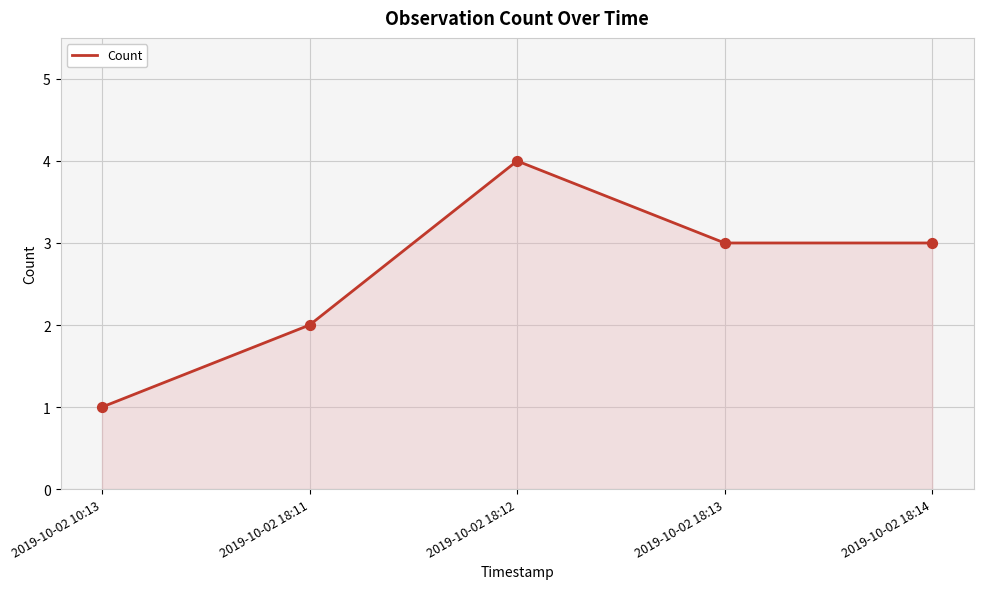

Between 2019-10-02 18:13 and 2019-10-02 18:11, which is larger?

2019-10-02 18:13